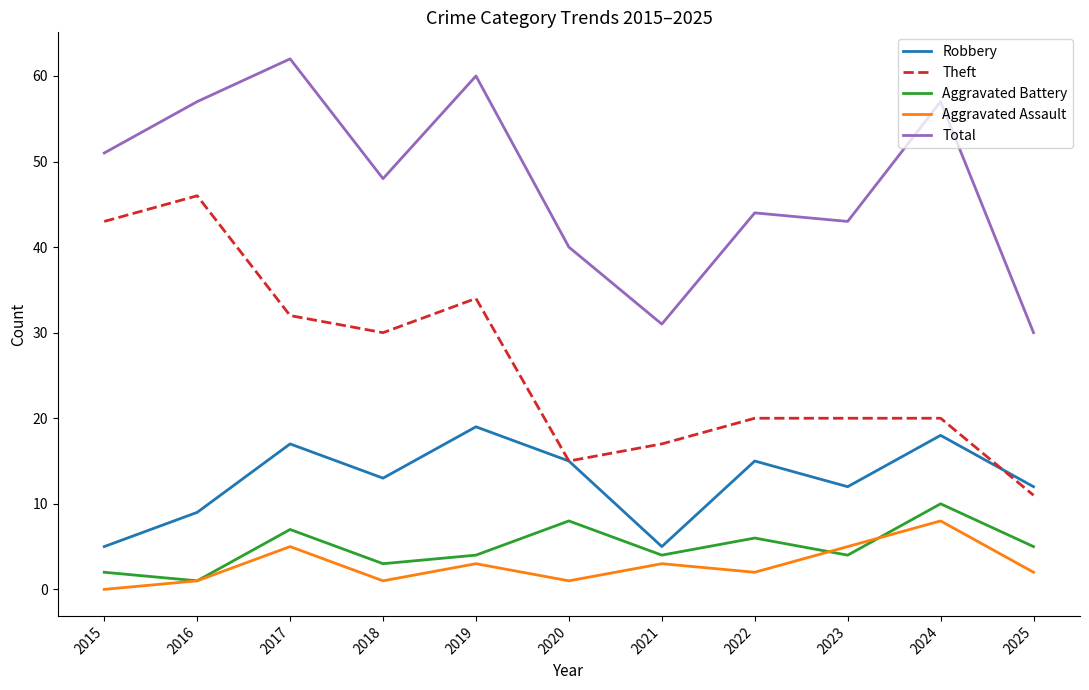

Between 2015 and 2020, which series saw the biggest shift?

Theft